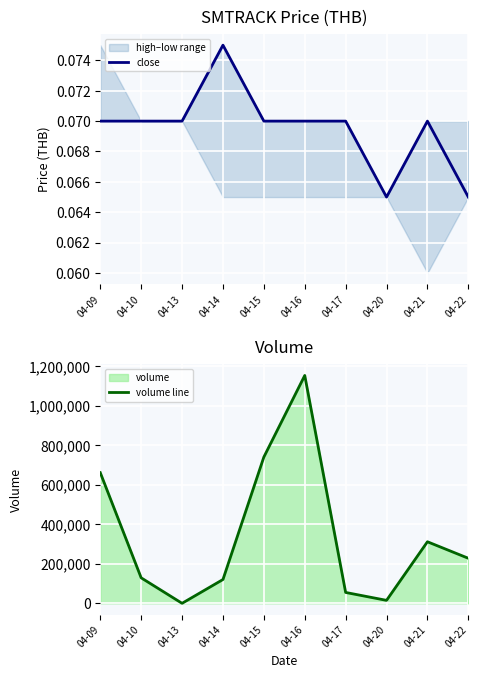

True or false: volume line and close intersect in this chart.

True